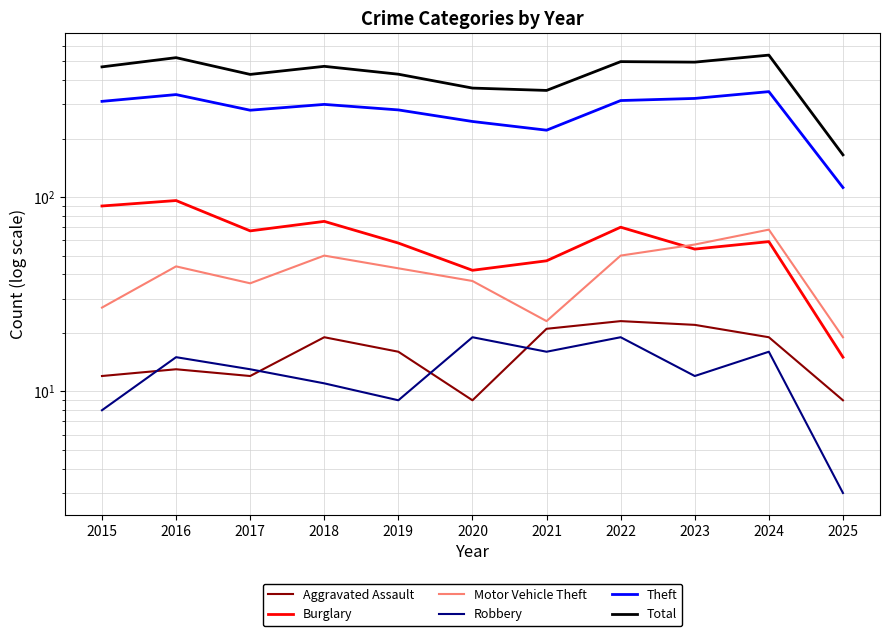

True or false: Aggravated Assault and Motor Vehicle Theft cross at least once.

False